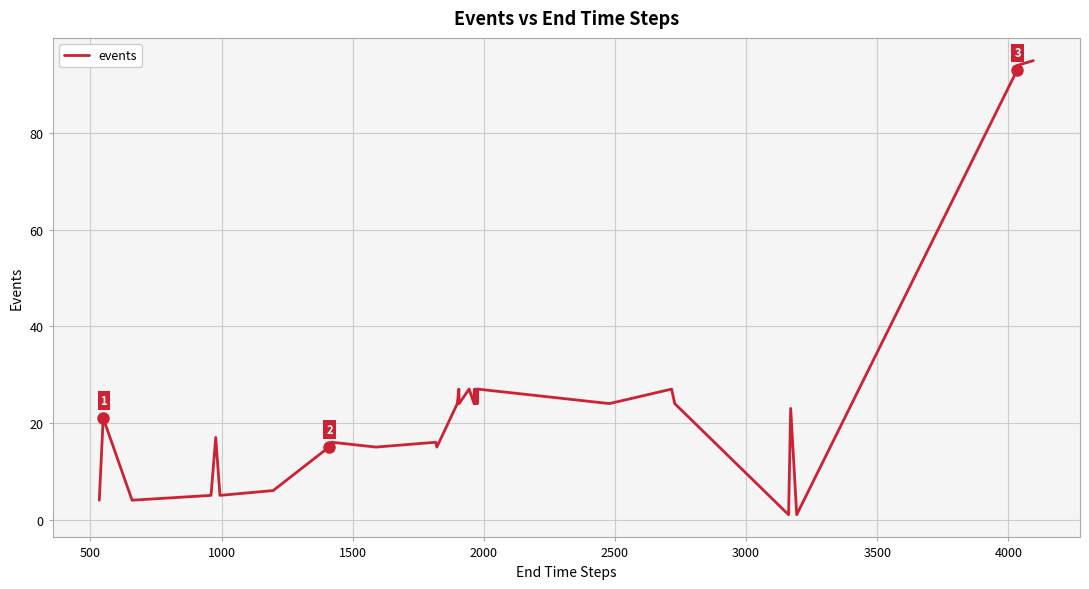

What is the greatest value displayed?

95